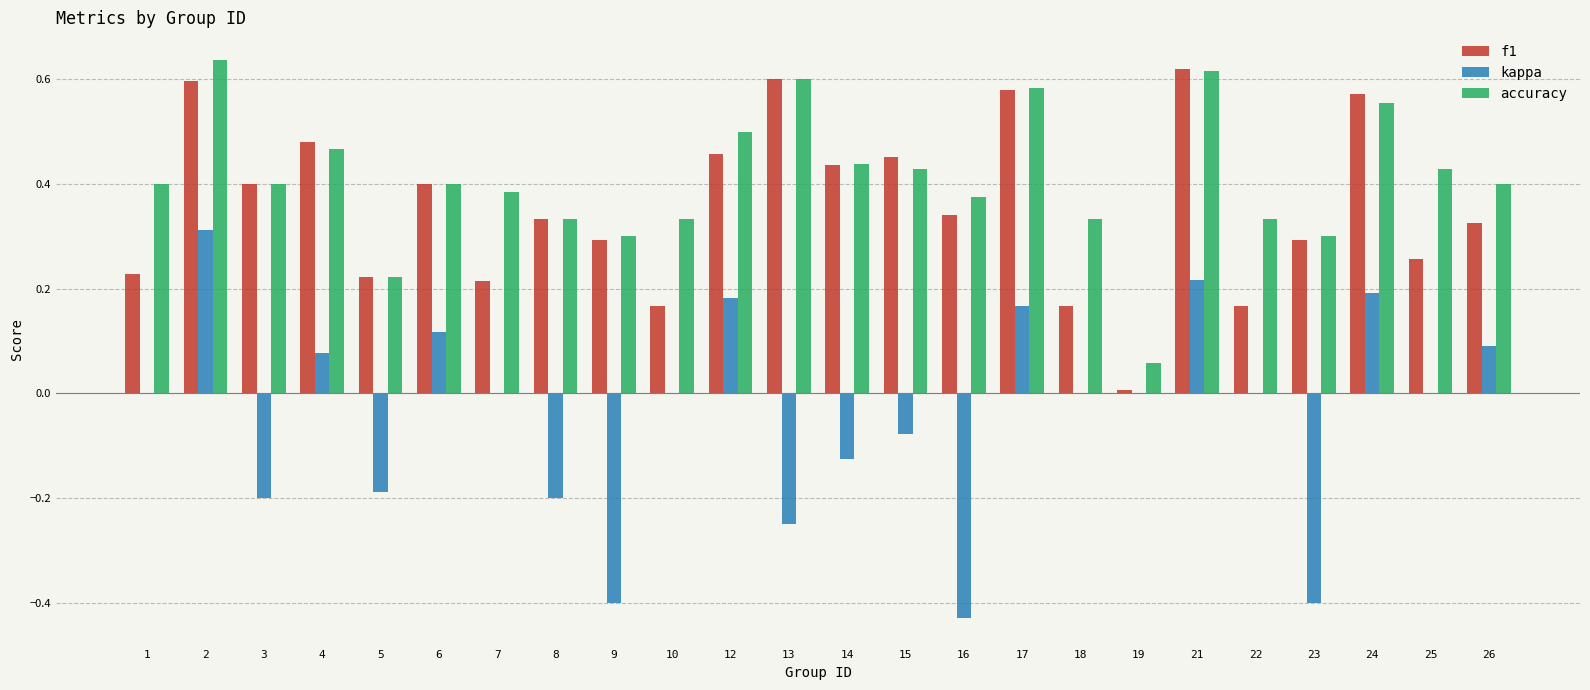

Is it true that f1 equals 0.3 at 10?

False